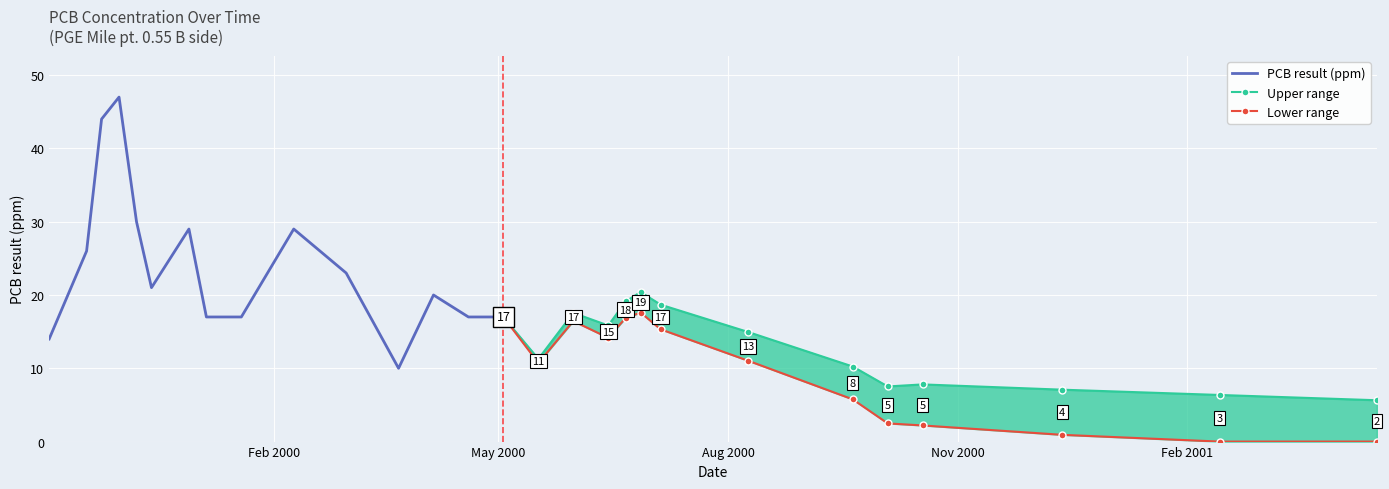

What is the ratio of the value at 2000-10-18 to the value at 1999-12-29?

0.2